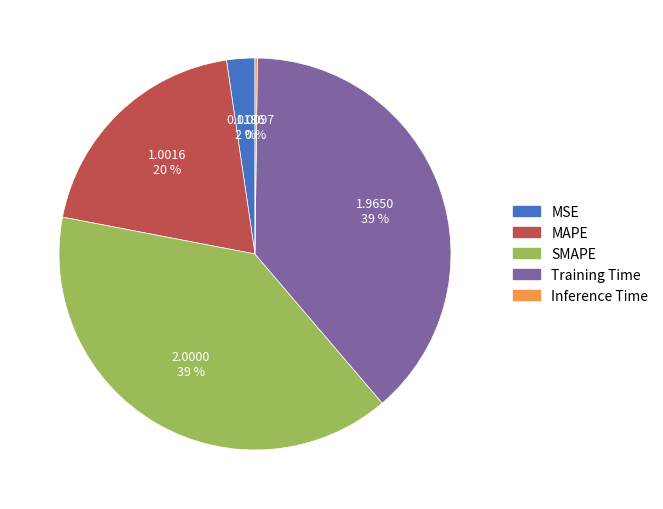

The MSE slice represents 17% of the pie. True or false?

False